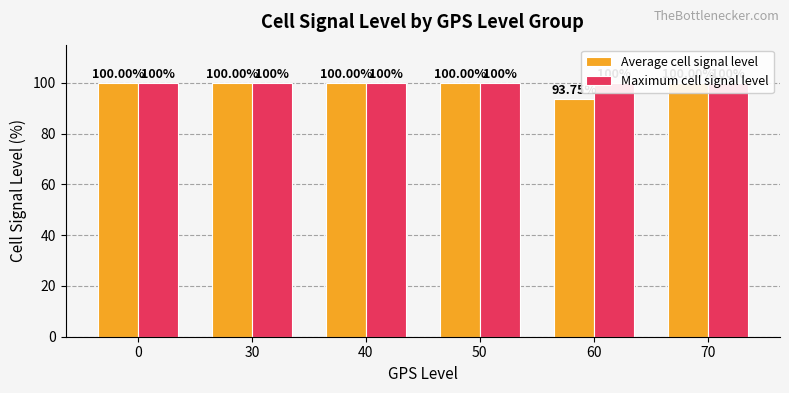

How many bars are there in total?

12